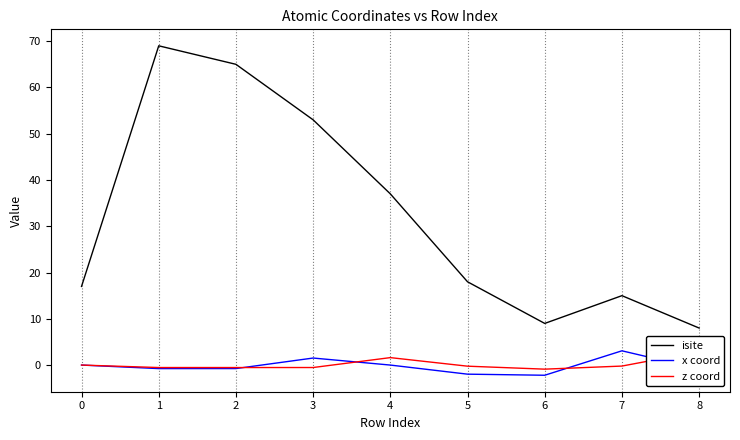

Rank the series by their maximum value, from lowest to highest.

z coord, x coord, isite